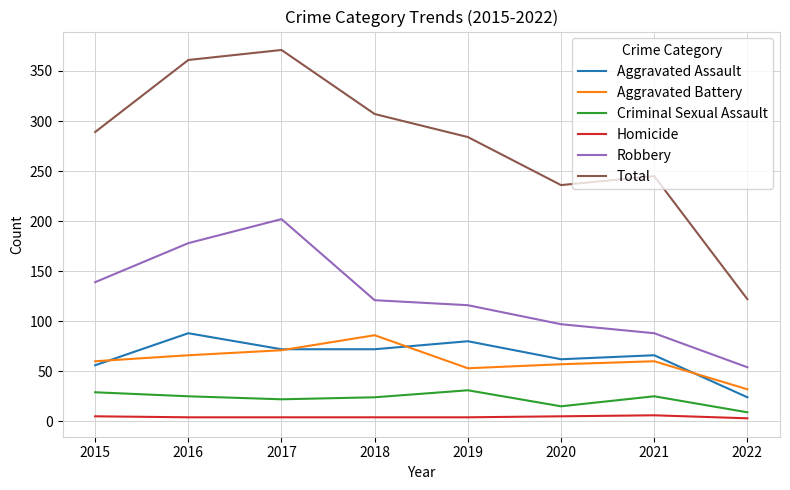

True or false: Criminal Sexual Assault and Aggravated Battery cross at least once.

False